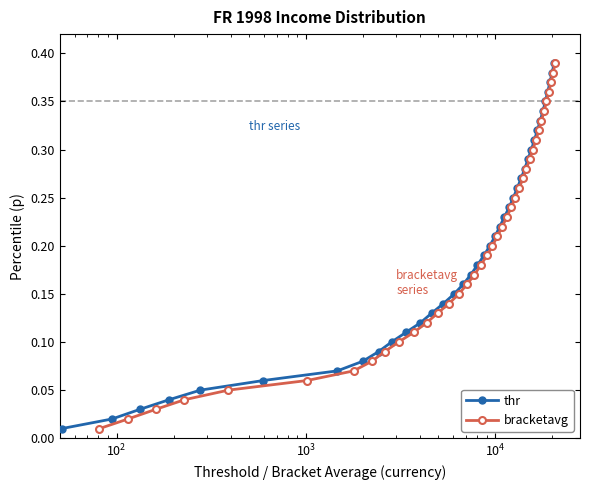

Which series has the widest spread of values?

thr